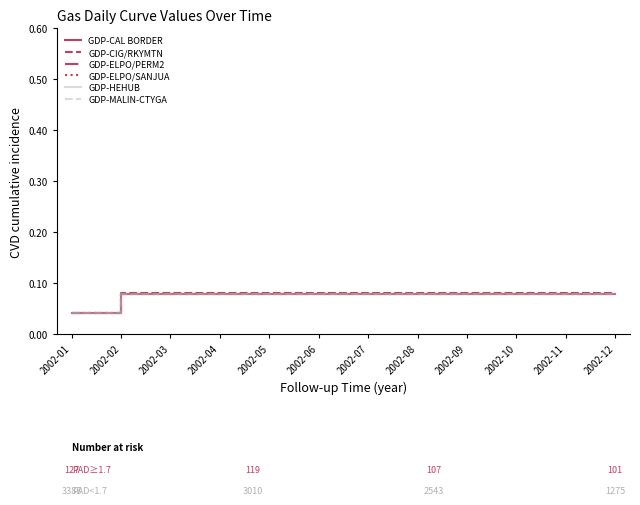

Count the number of data series in this chart.

6